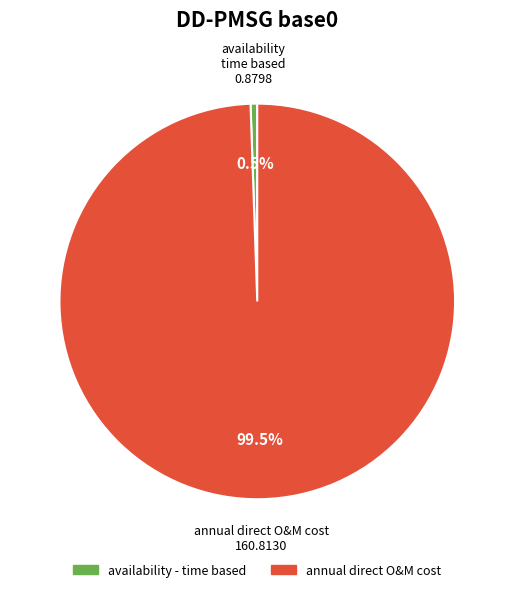

Does any single category account for the majority?

Yes